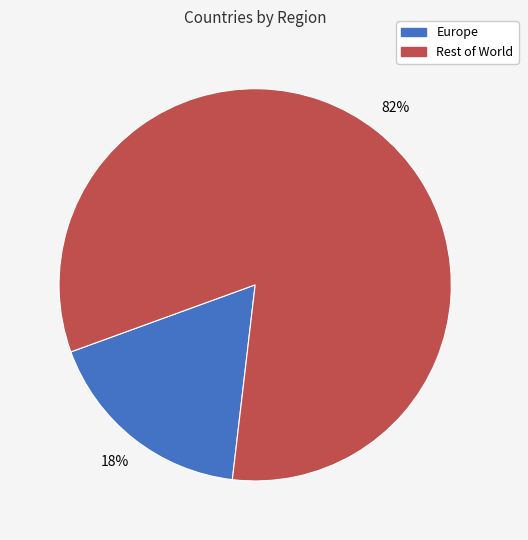

To the nearest percent, what is the average slice percentage?

50%